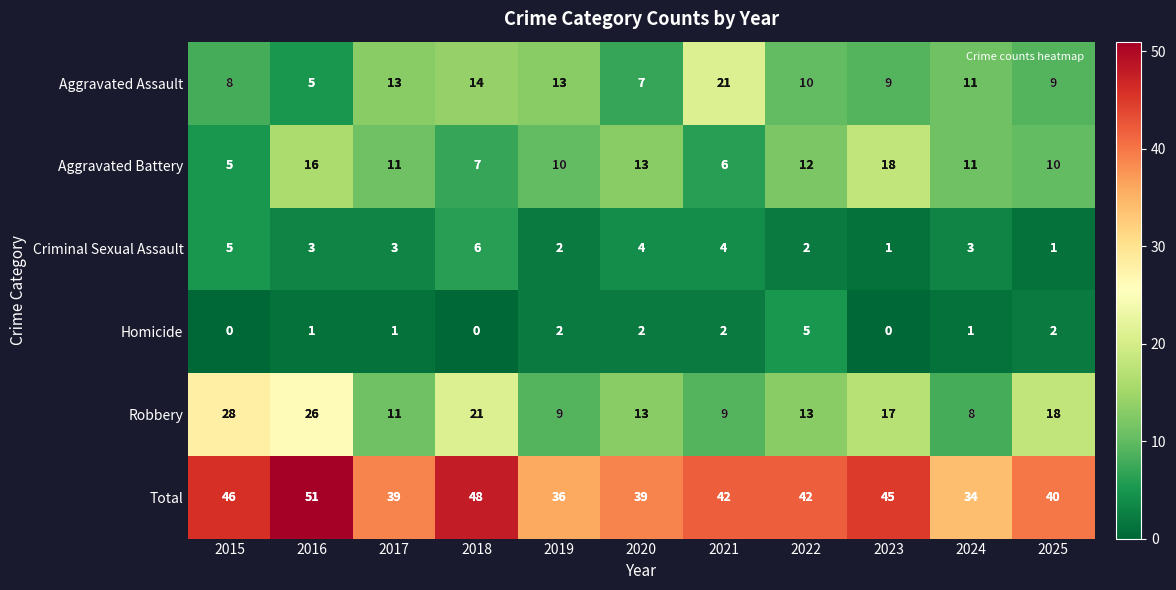

At which category is the sum across all series the highest?

2016